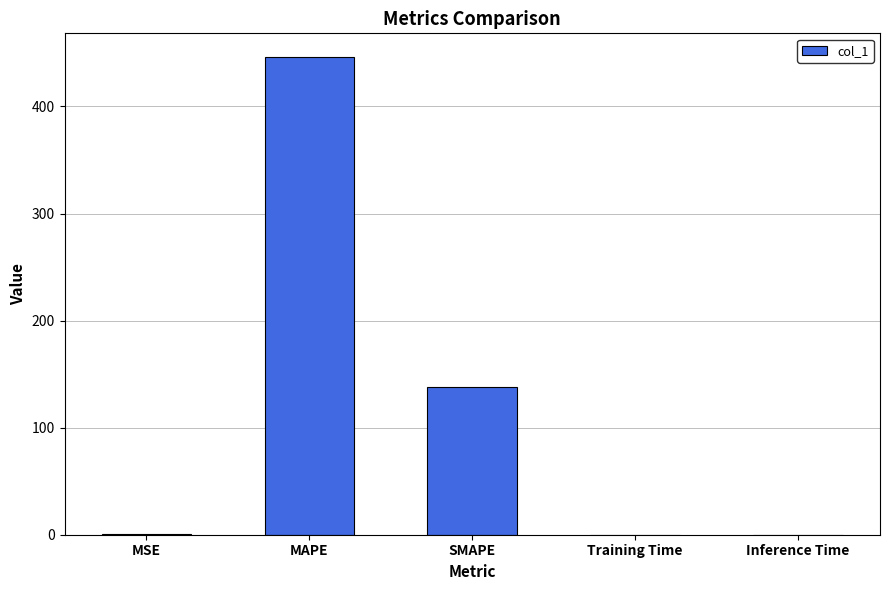

Are the bars horizontal?

No